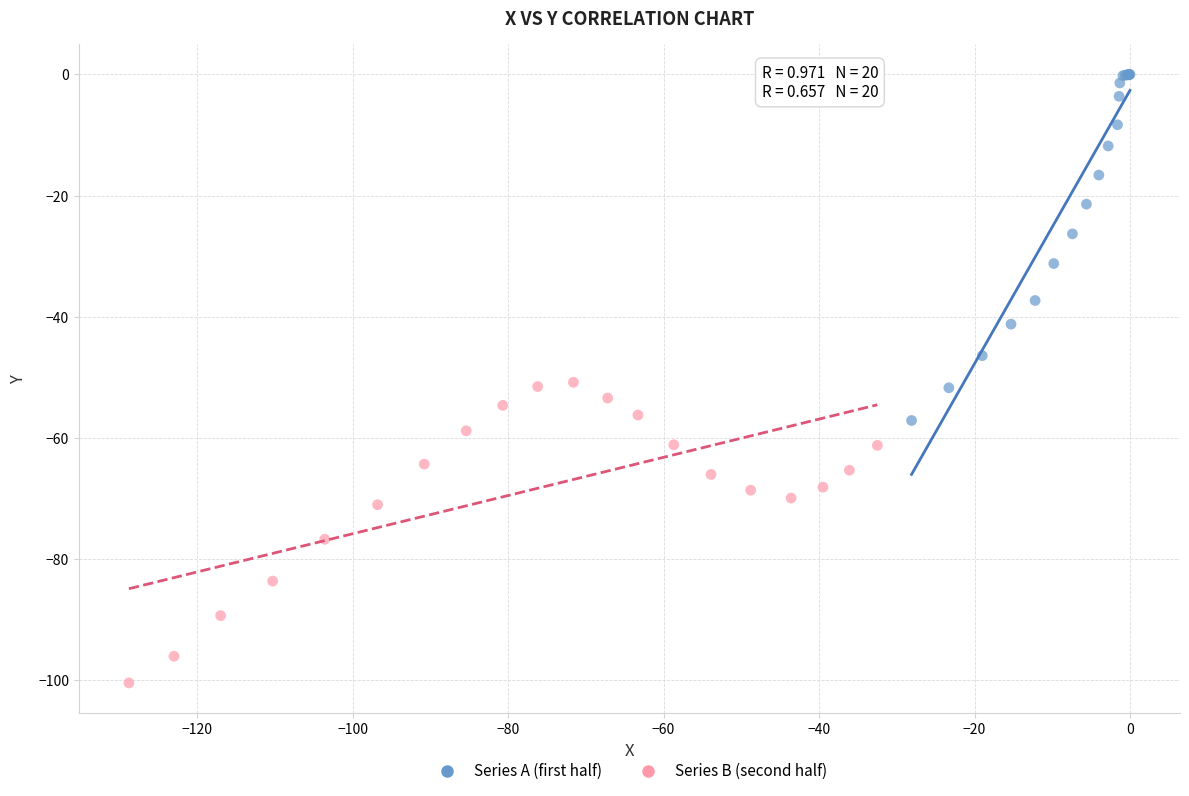

What are all the series names shown in the legend?

Series A (first half), Series B (second half)